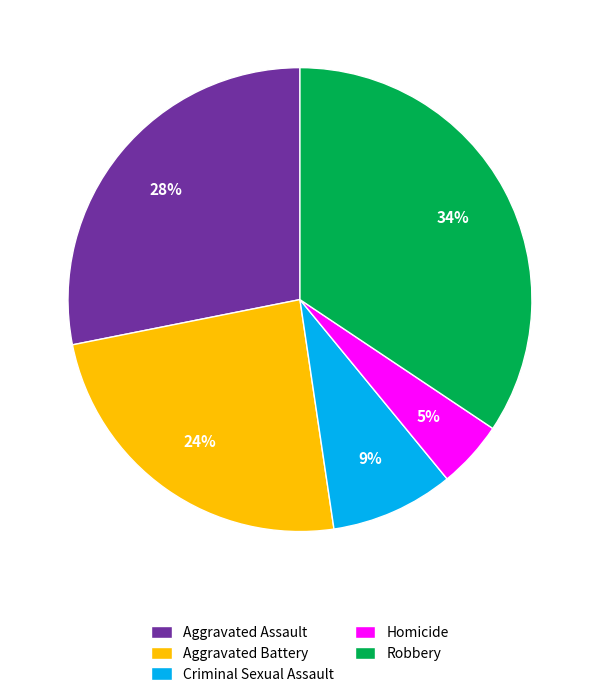

Does Criminal Sexual Assault account for over 50% of the chart?

No